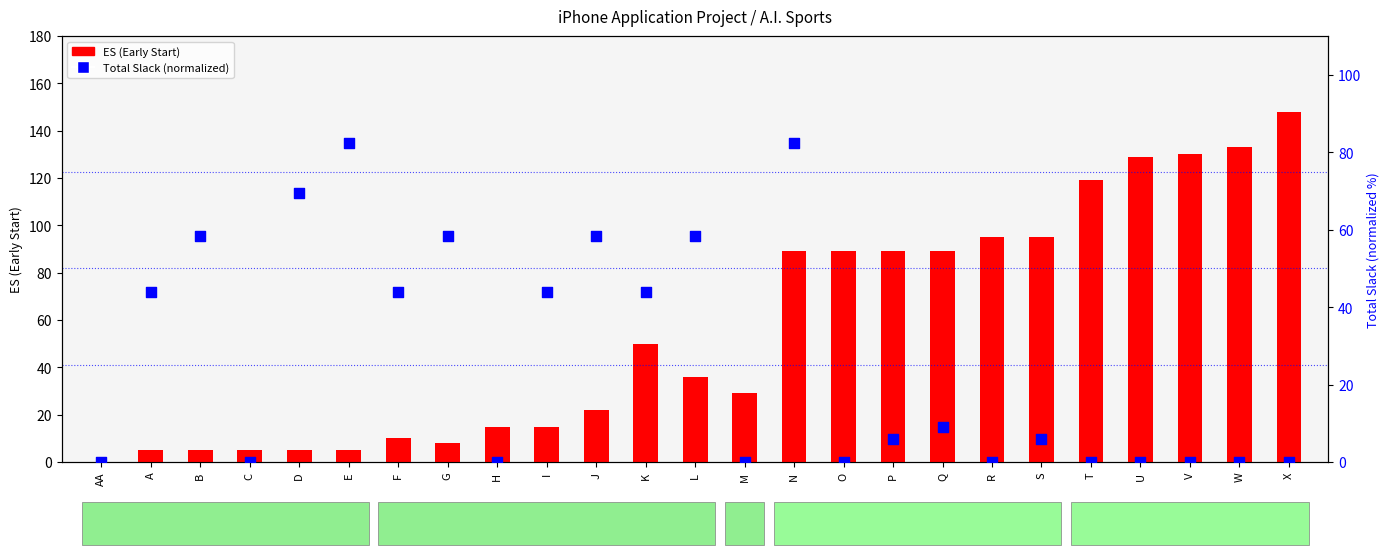

Which series reaches the maximum Y coordinate?

ES (Early Start)